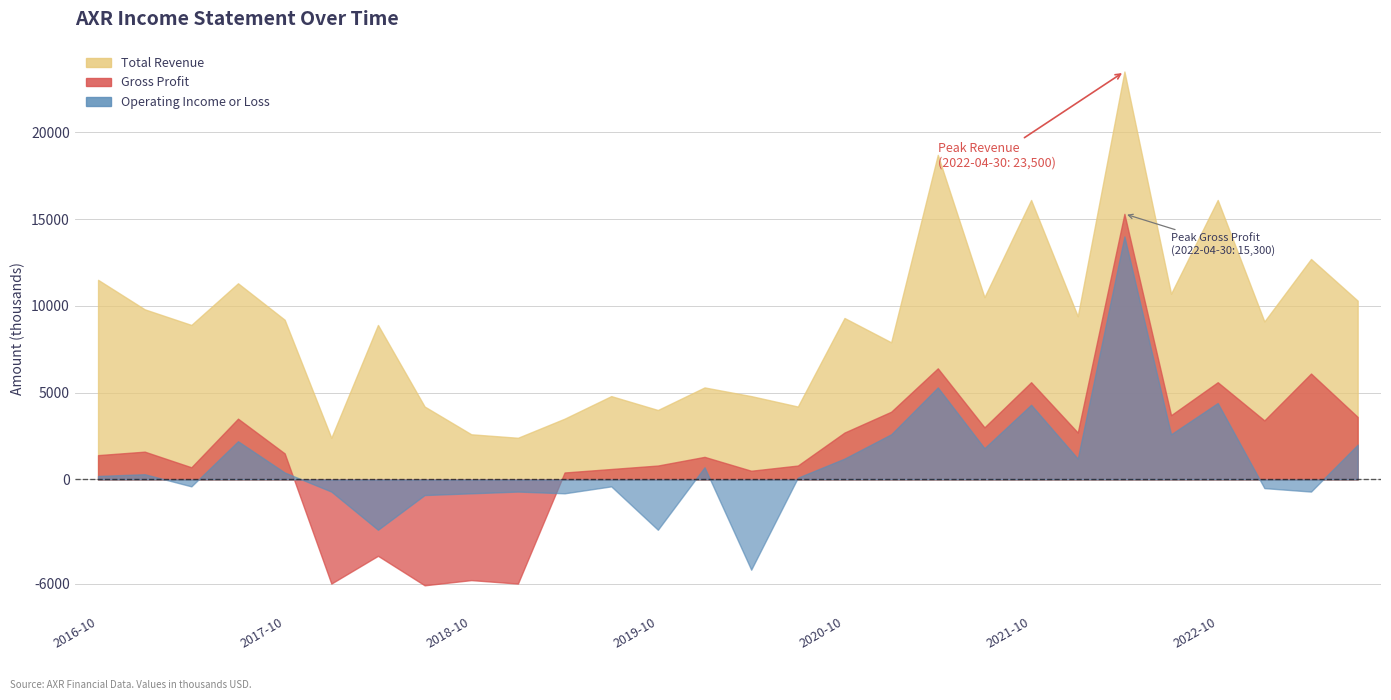

How many data points in Operating Income or Loss are above 300?

13